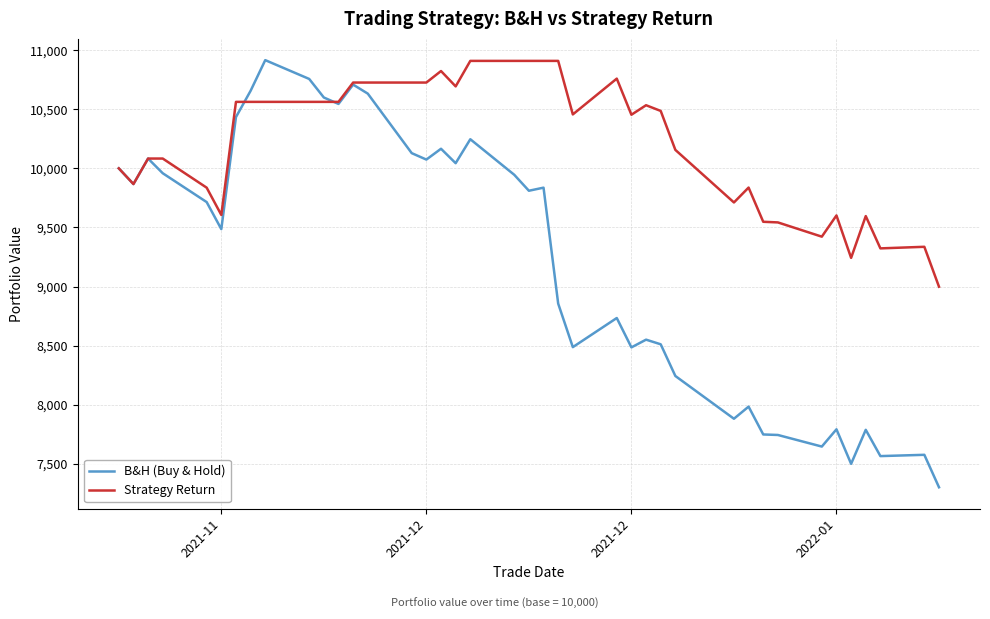

Which series has the largest range (max minus min)?

B&H (Buy & Hold)